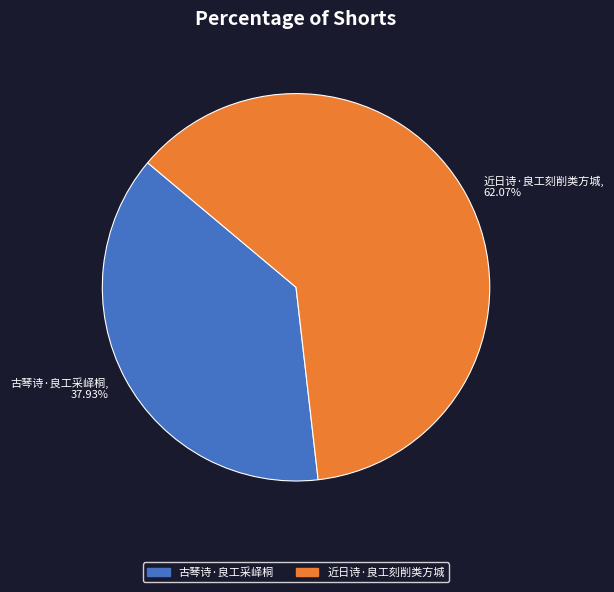

What is the smallest slice in the pie chart?

古琴诗·良工采峄桐